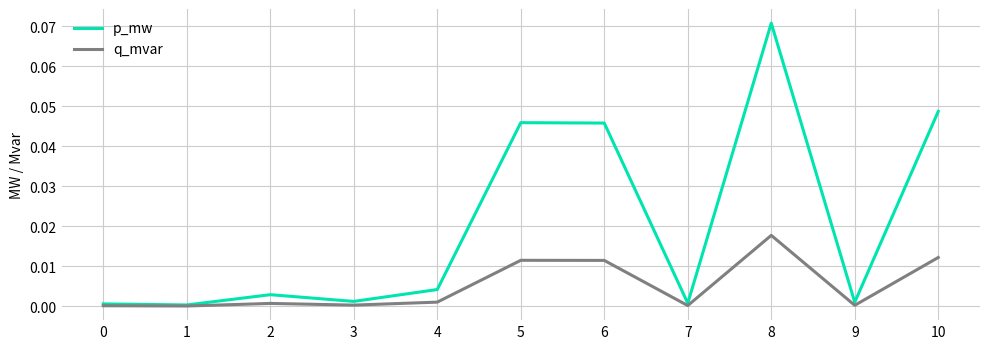

What are all the series names shown in the legend?

p_mw, q_mvar